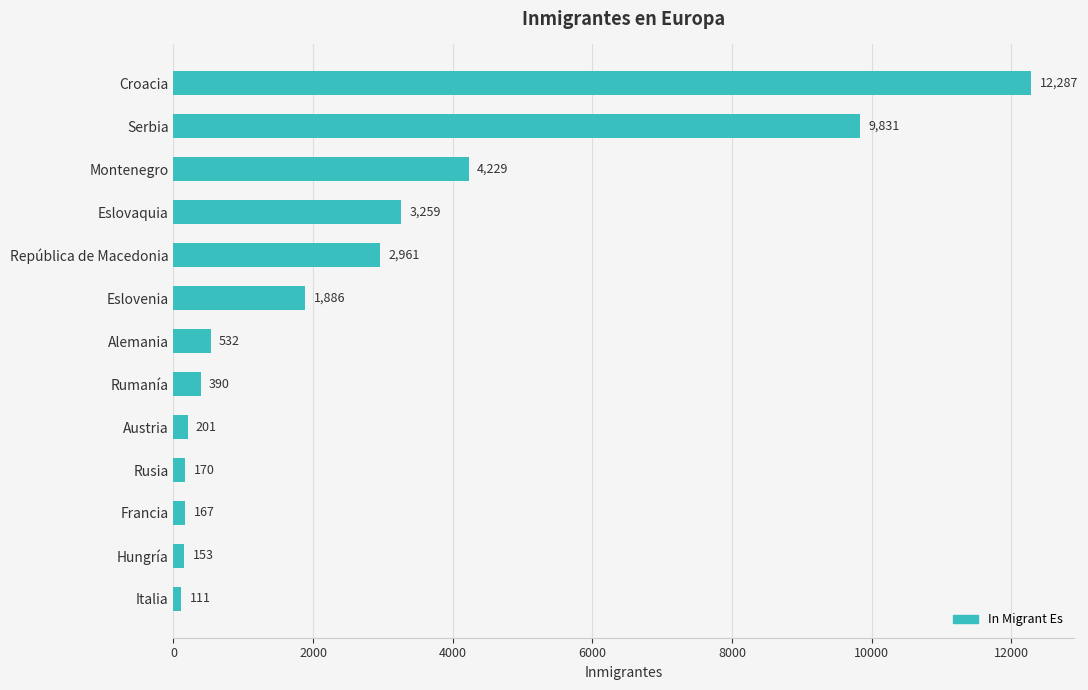

How many data points are less than 532?

6